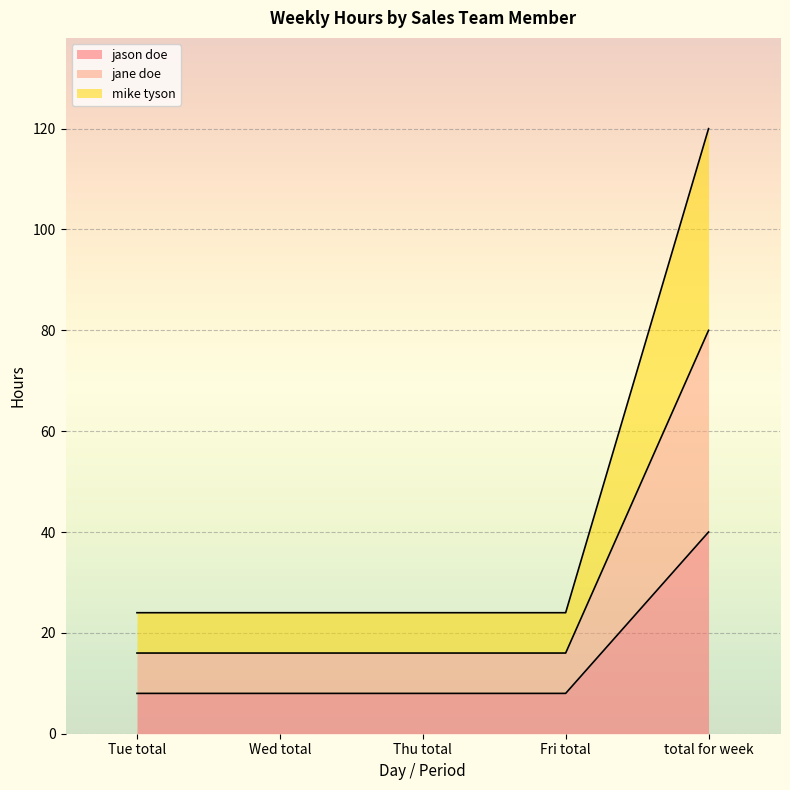

Does the chart display data point markers on the line(s)?

No